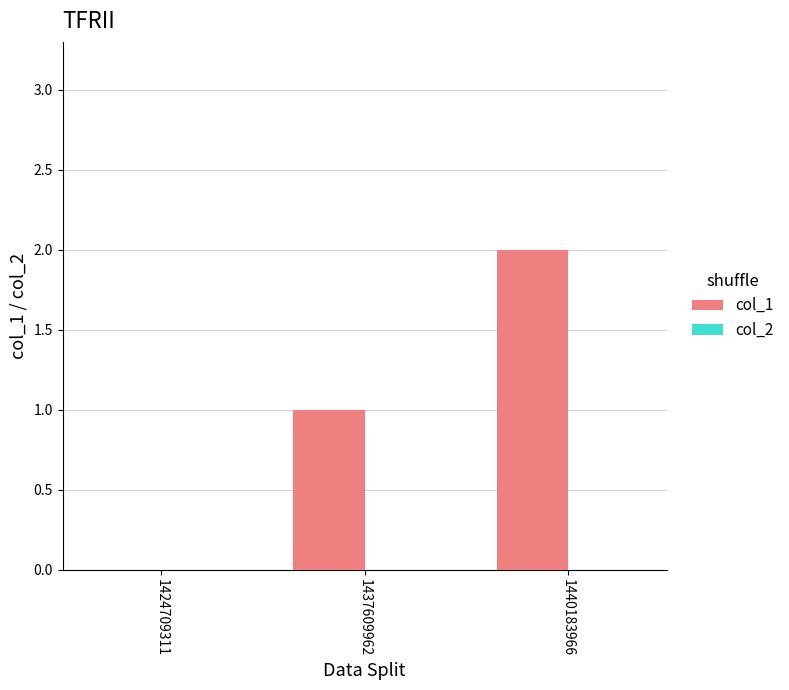

Which label corresponds to the largest value in the chart?

1440183966